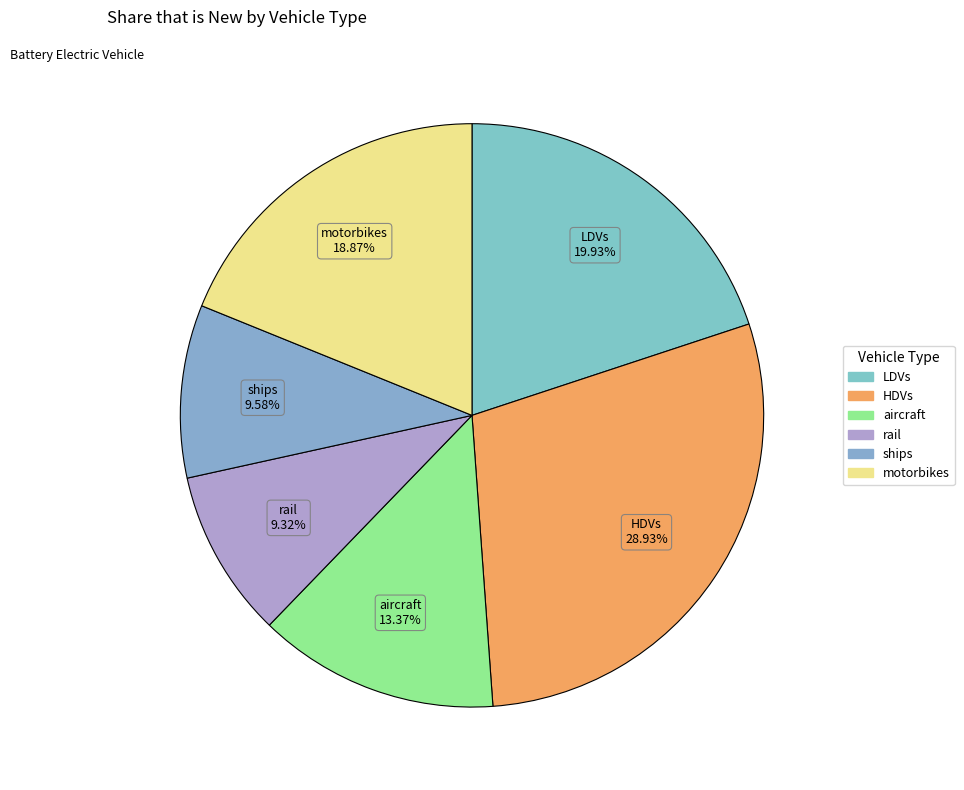

True or false: LDVs accounts for 7% of the total.

False